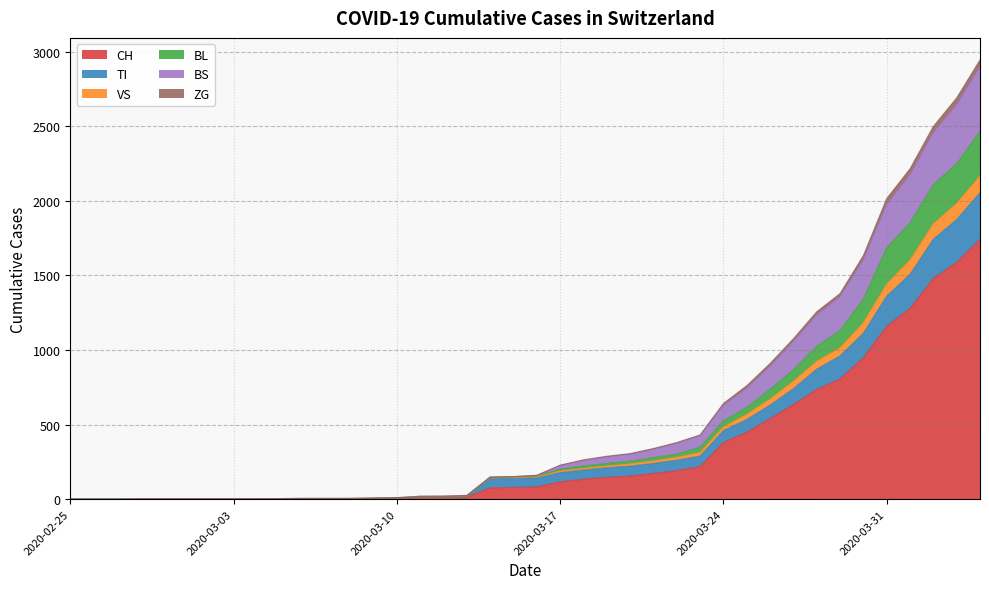

What are all the series names shown in the legend?

CH, TI, VS, BL, BS, ZG